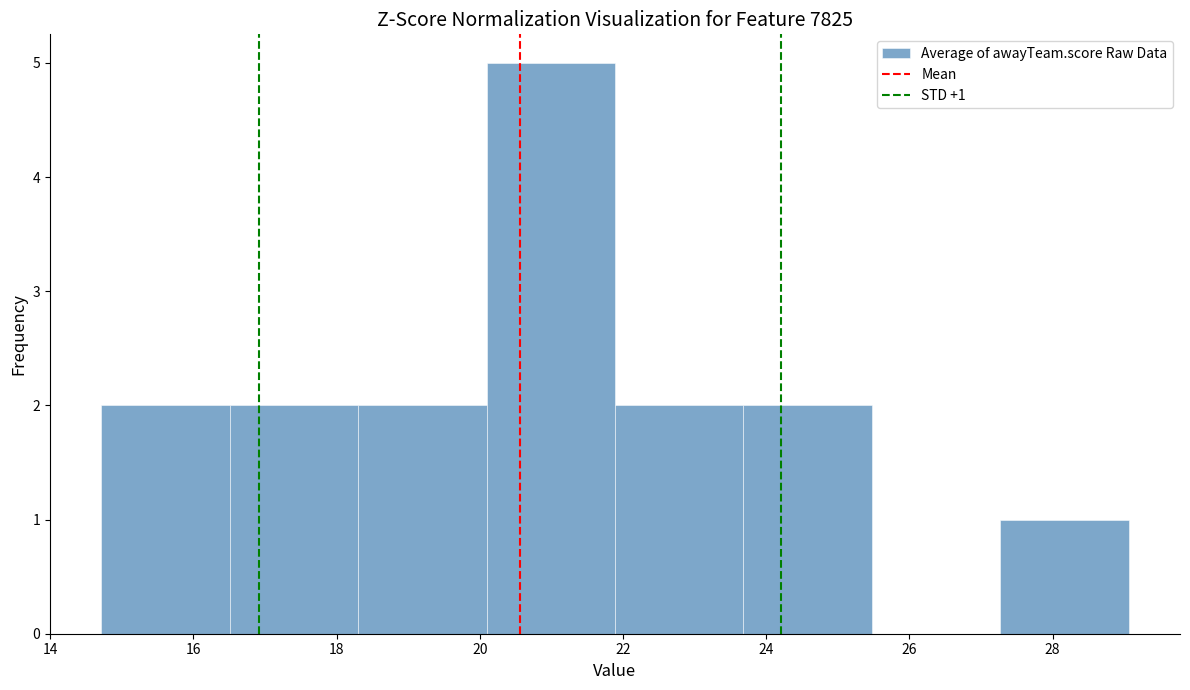

Over which range of the x-axis is the bar tallest?

20.0 to 21.8